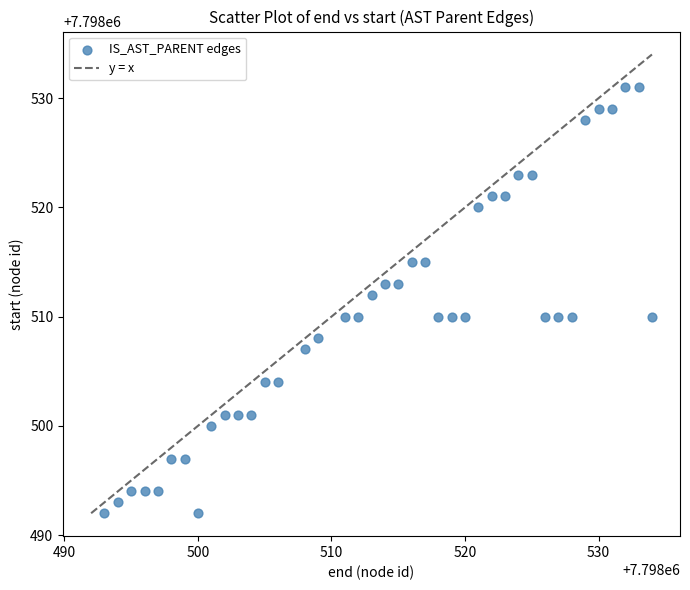

What is the range of X values (max minus min)?

41